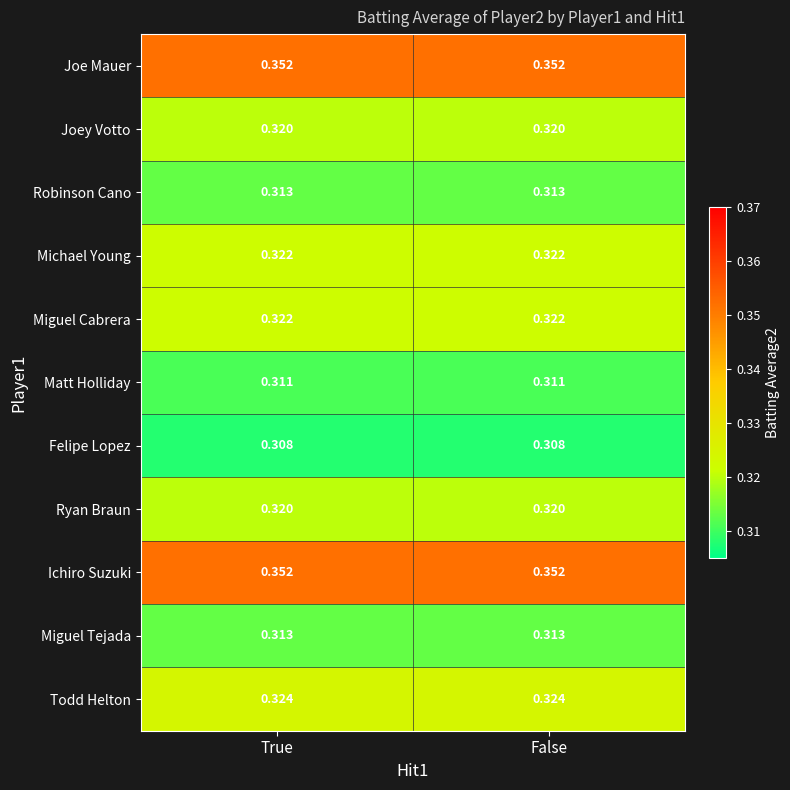

Is the value of Michael Young at True greater than the value of Miguel Tejada at False?

Yes